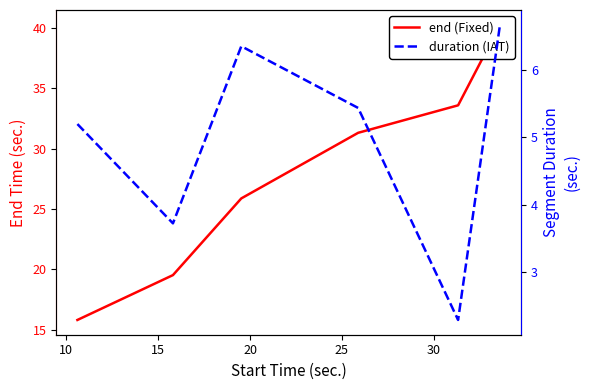

List the series in order of their overall mean, lowest first.

duration, end